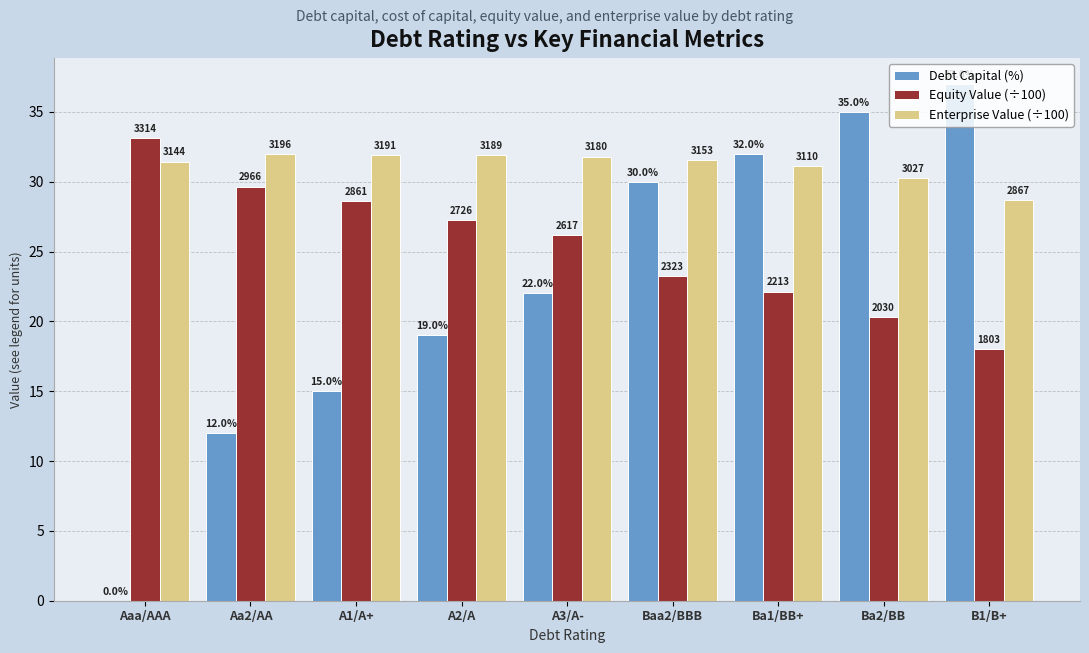

What are all the series names shown in the legend?

Debt Capital (%), Equity Value (÷100), Enterprise Value (÷100)